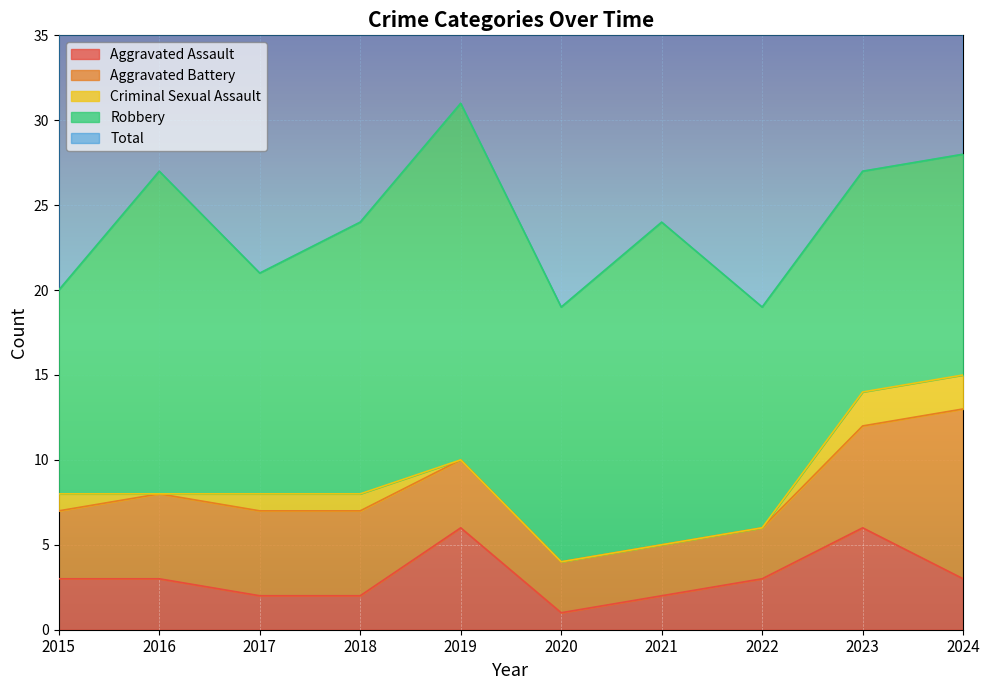

What is the value of the Aggravated Assault point at the 9th from the left?

6